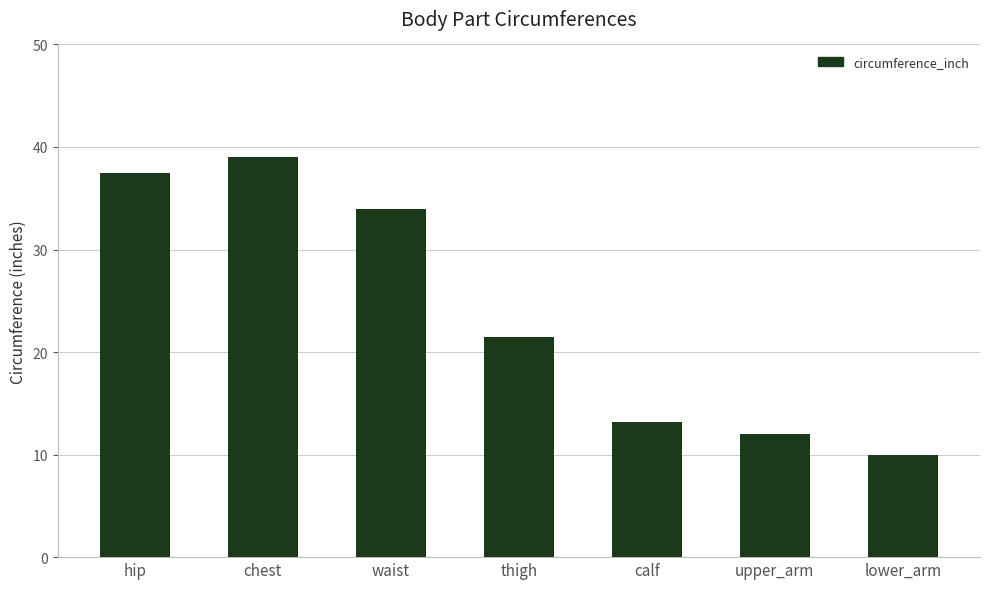

What is the label of the 4th bar from the left?

thigh